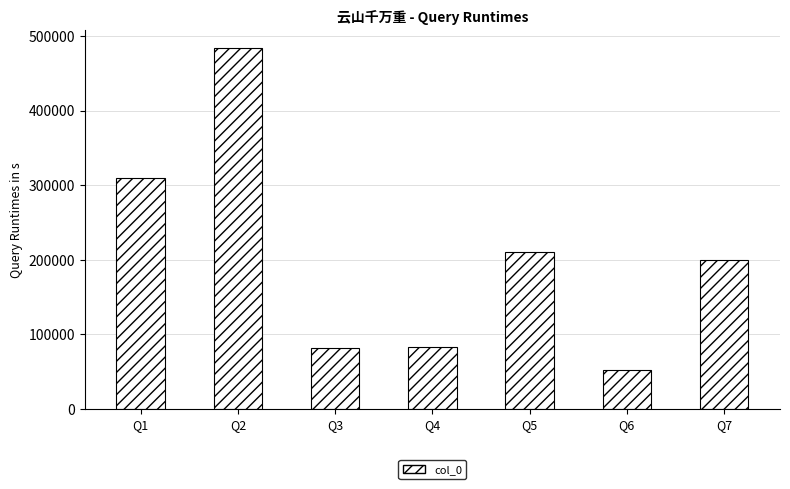

True or false: the data shows 33511 at Q6.

False